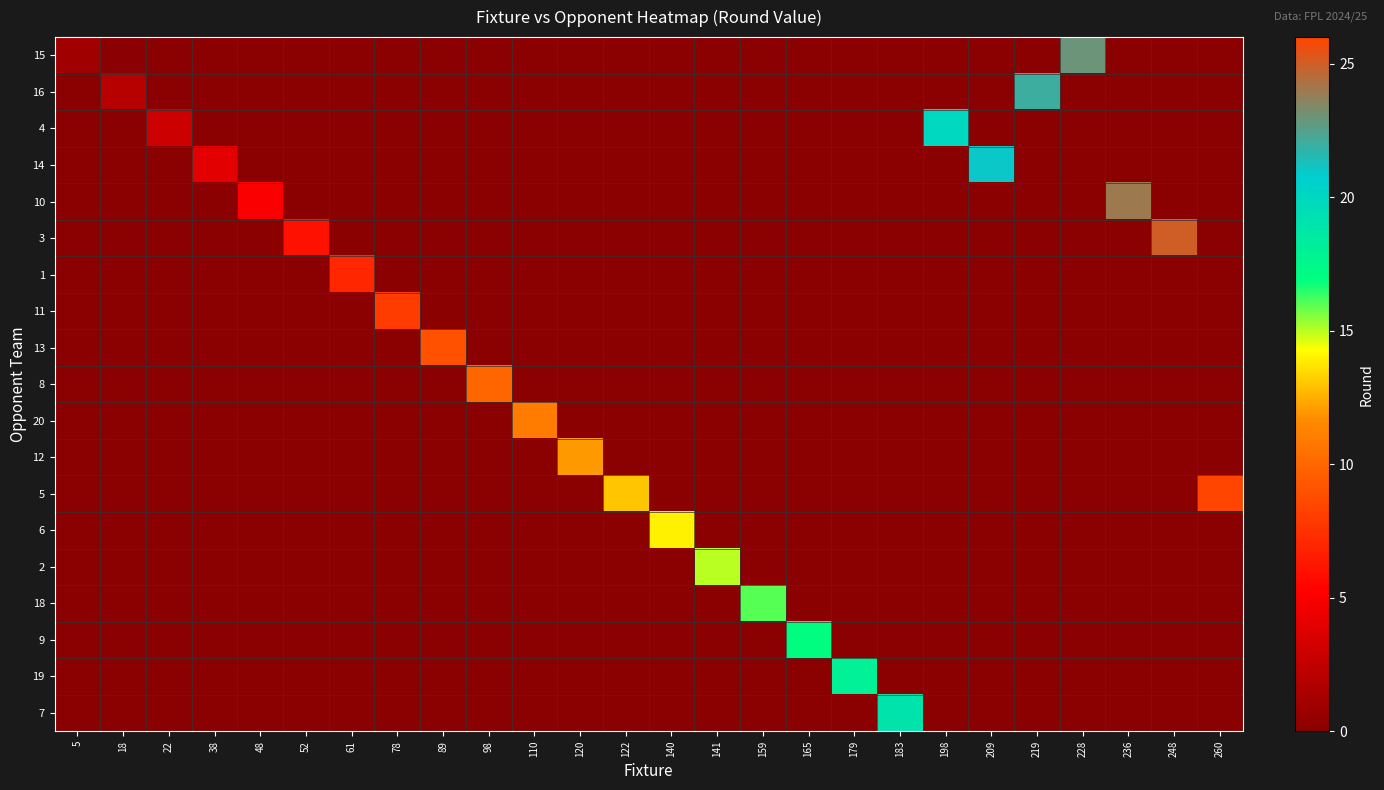

What is the total value across all series at 48?

5